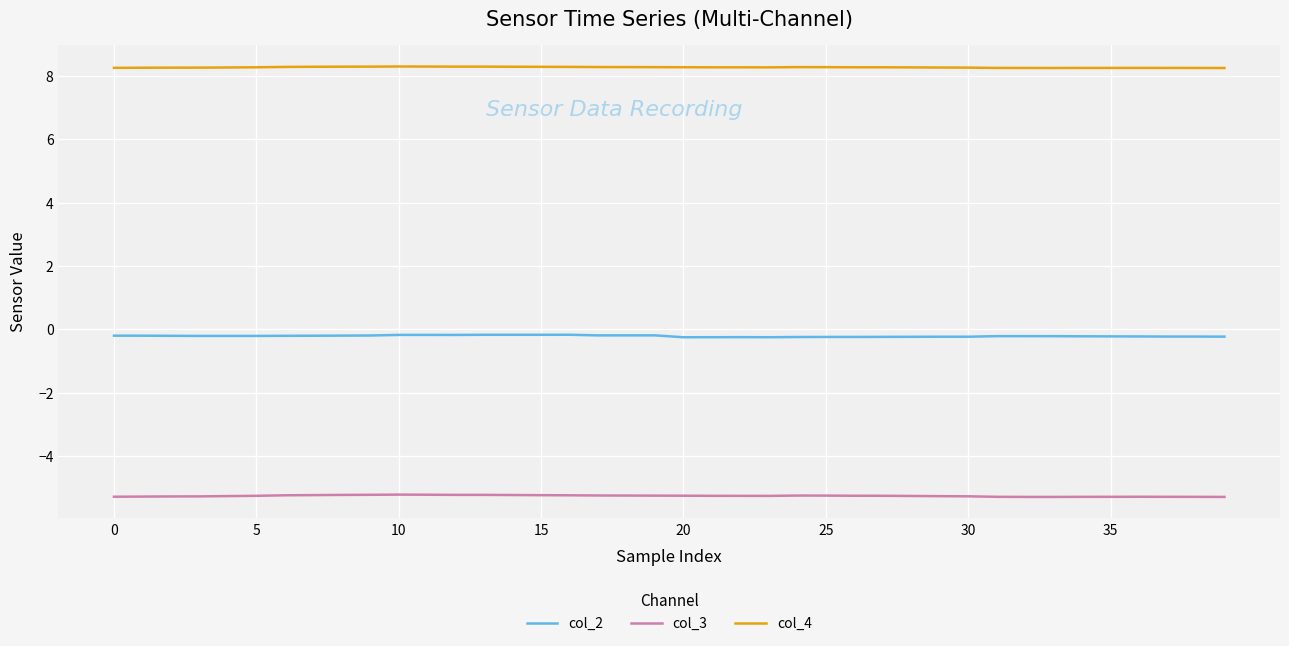

What is the smallest value displayed?

-5.3